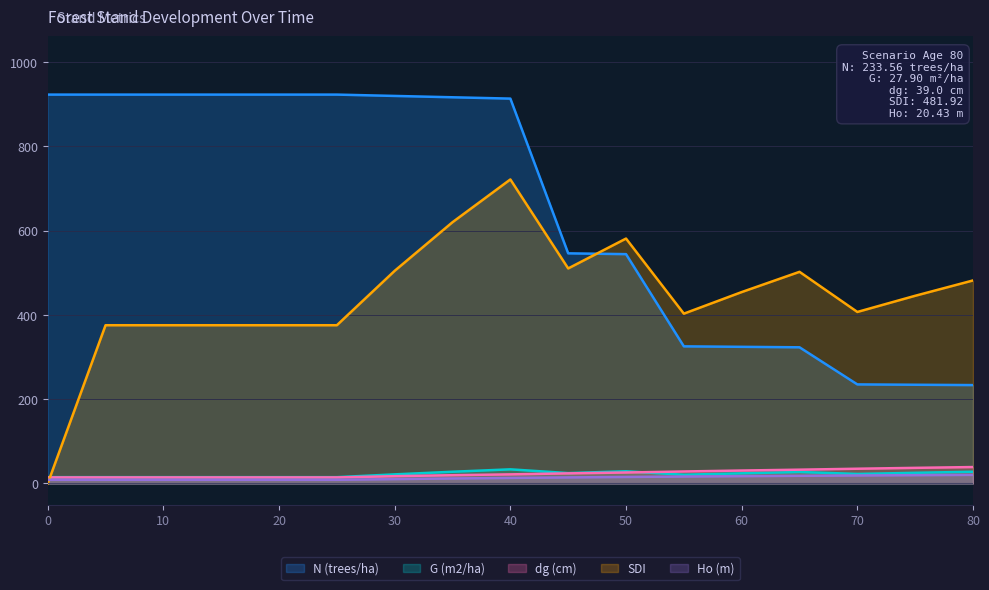

Count the number of categories in the chart.

17